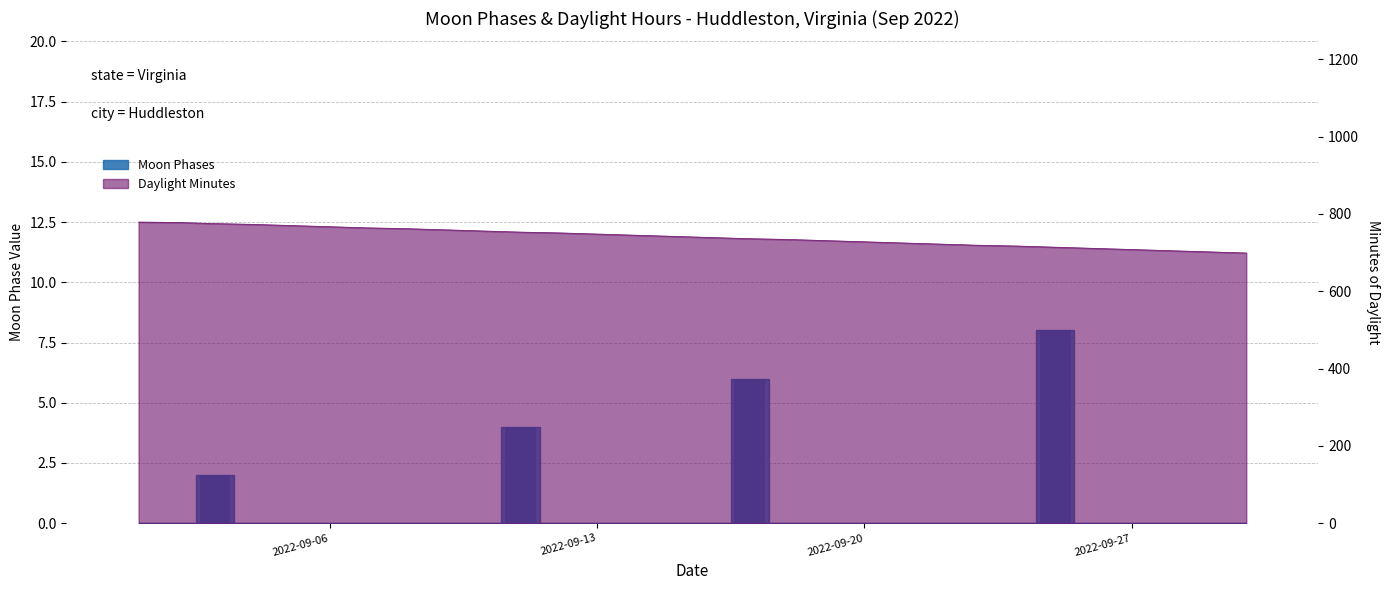

True or false: the data shows 3 at 2022-09-29.

False